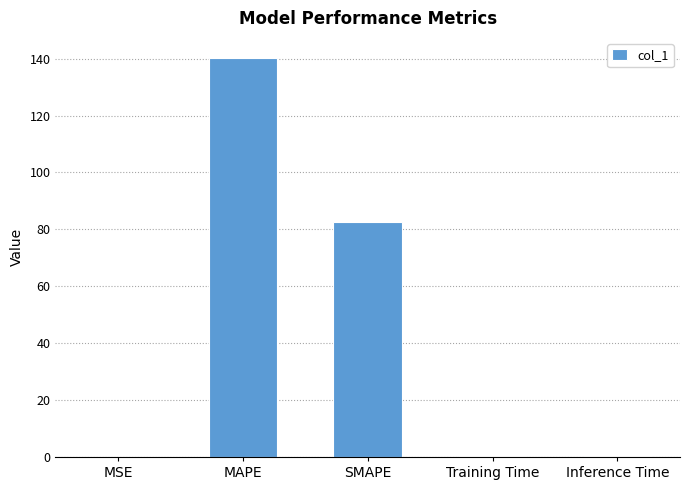

What is the sum of all values?

223.7